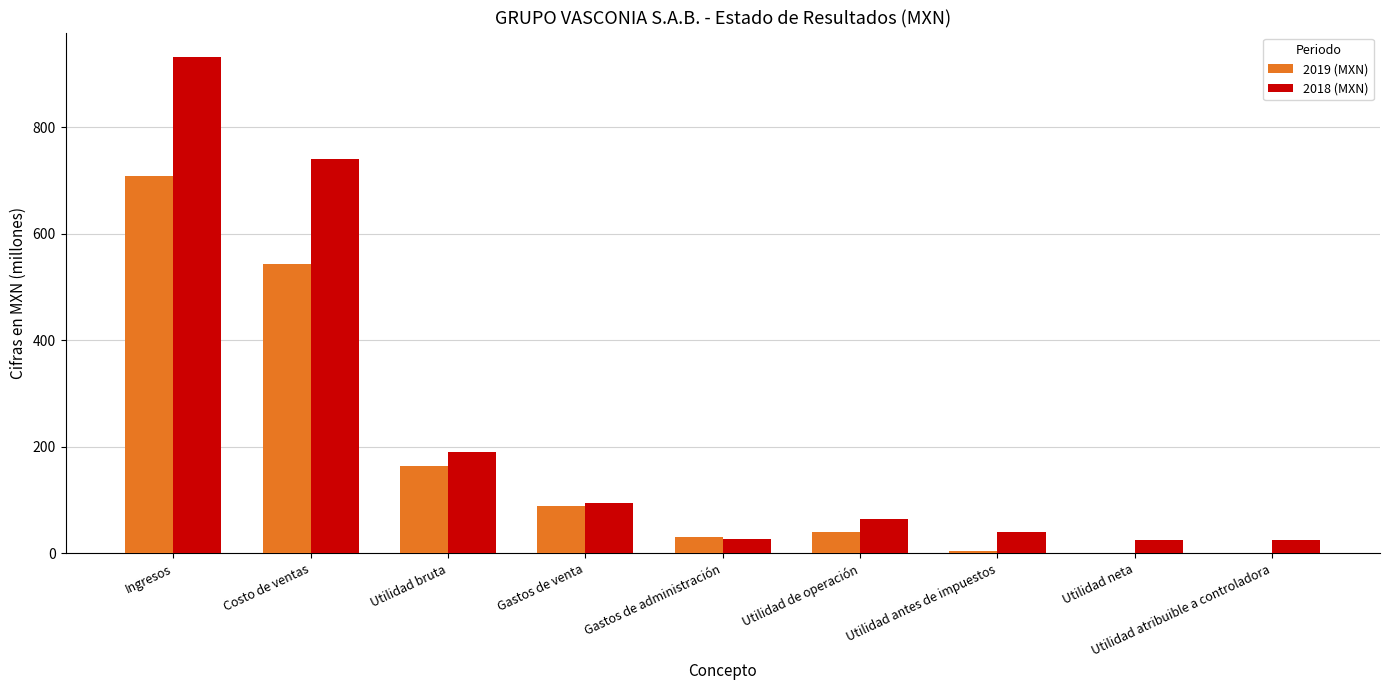

What are all the series names shown in the legend?

2019 (MXN), 2018 (MXN)